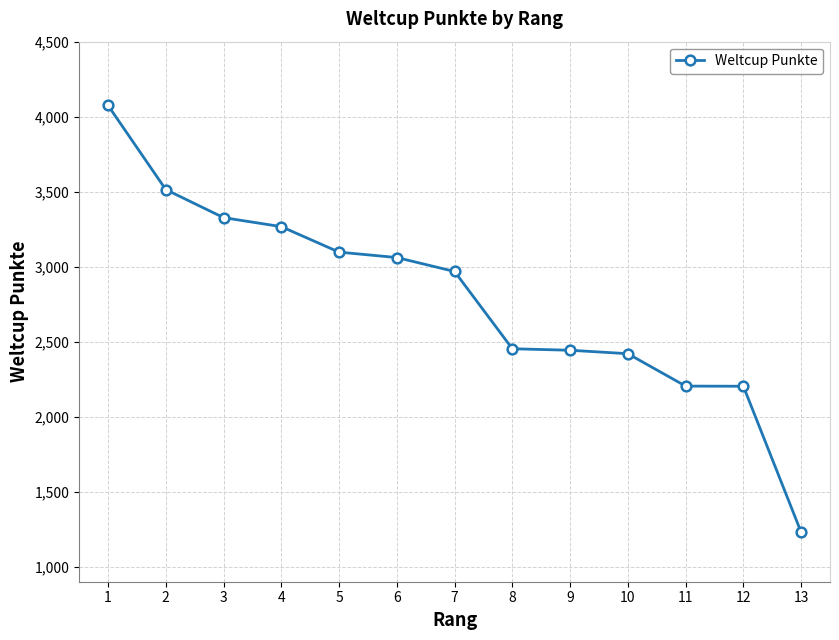

Read the value at 1.

4075